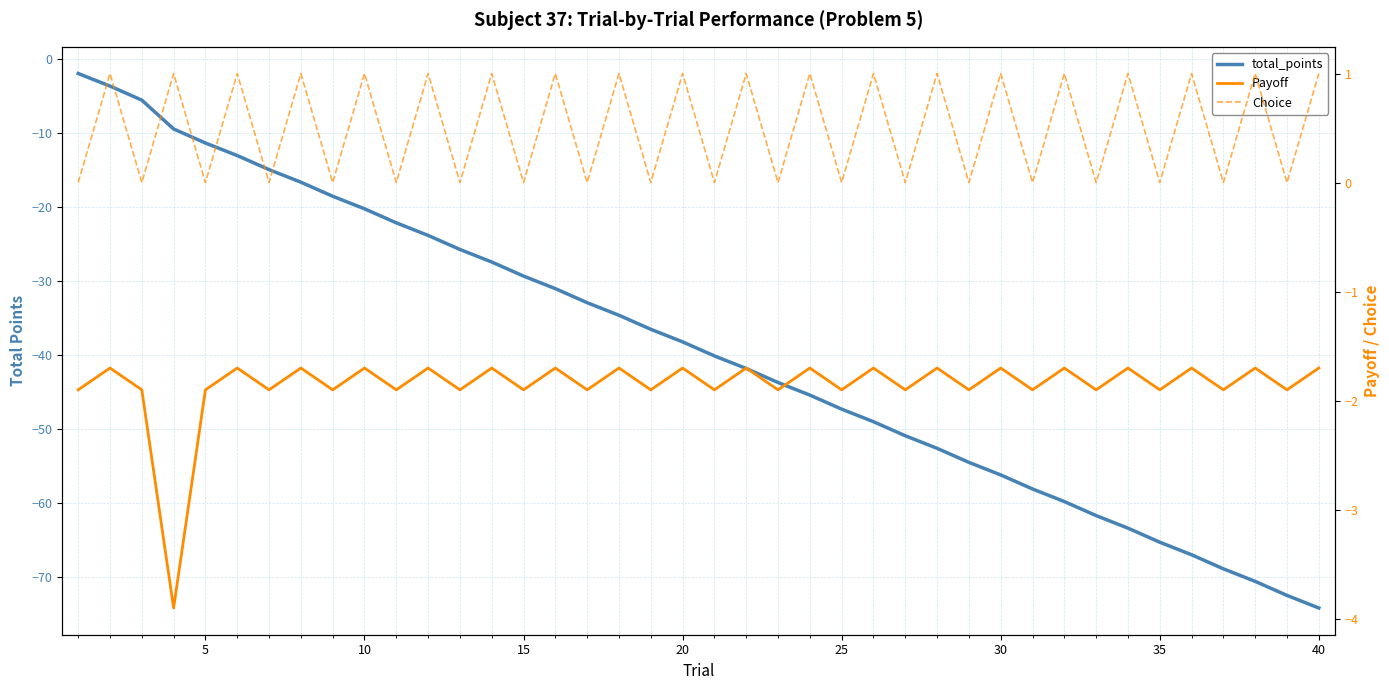

What is the highest value of the Payoff series?

-1.7